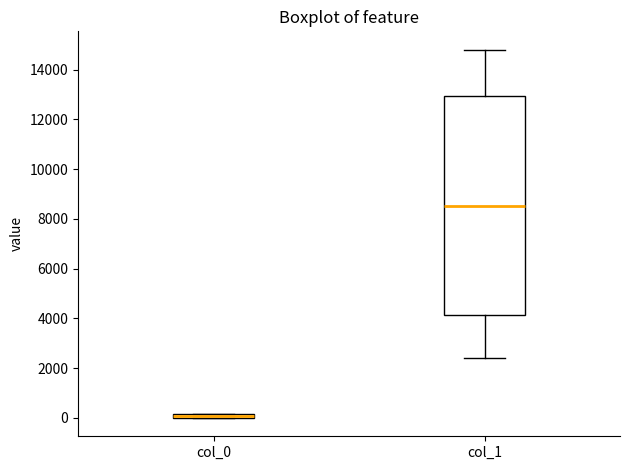

Which box is the tallest, from its lower edge to its upper edge?

col_1